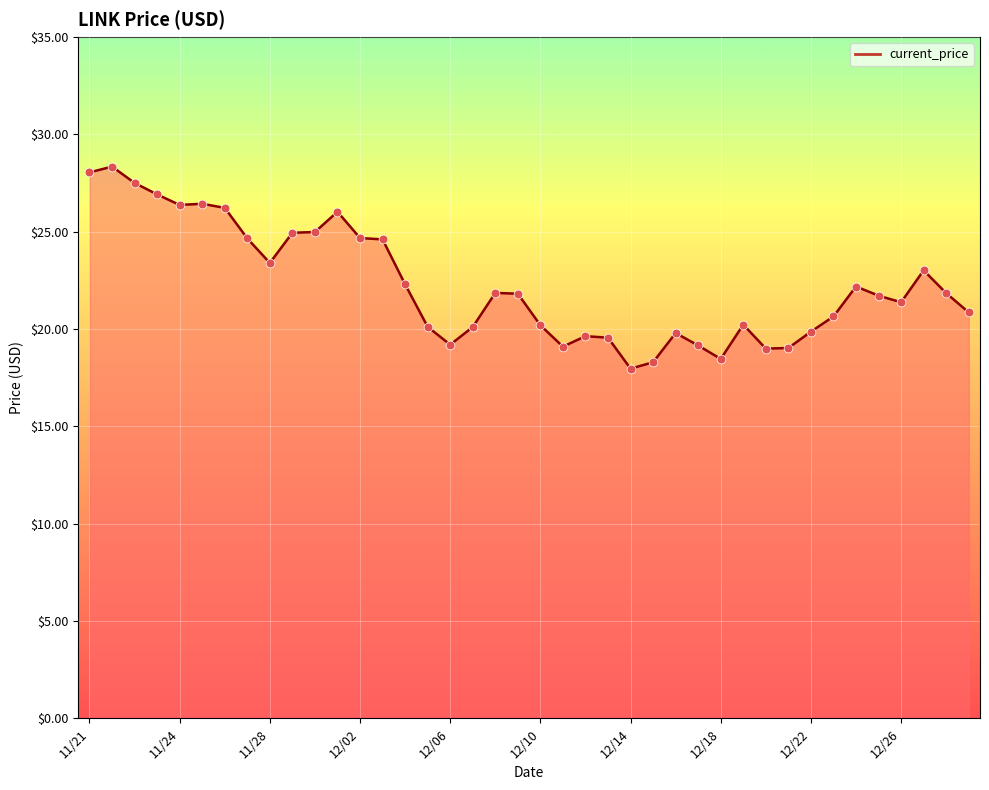

What is the smallest value displayed?

18.0